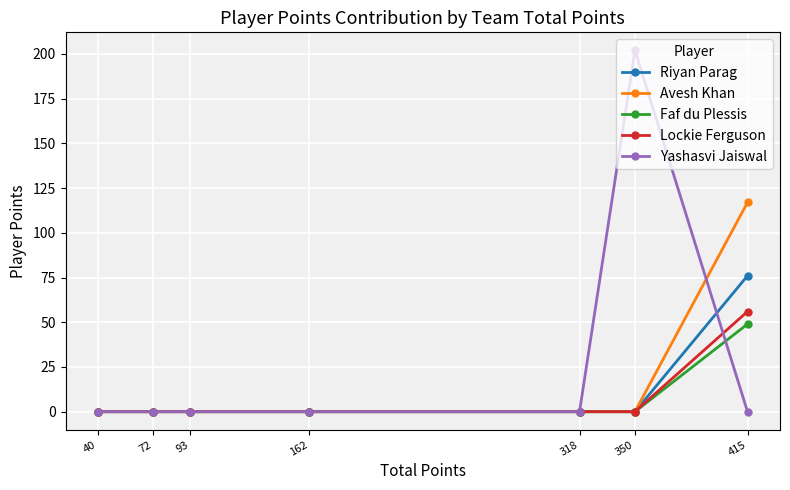

The value of Yashasvi Jaiswal at 162 is 0. True or false?

True